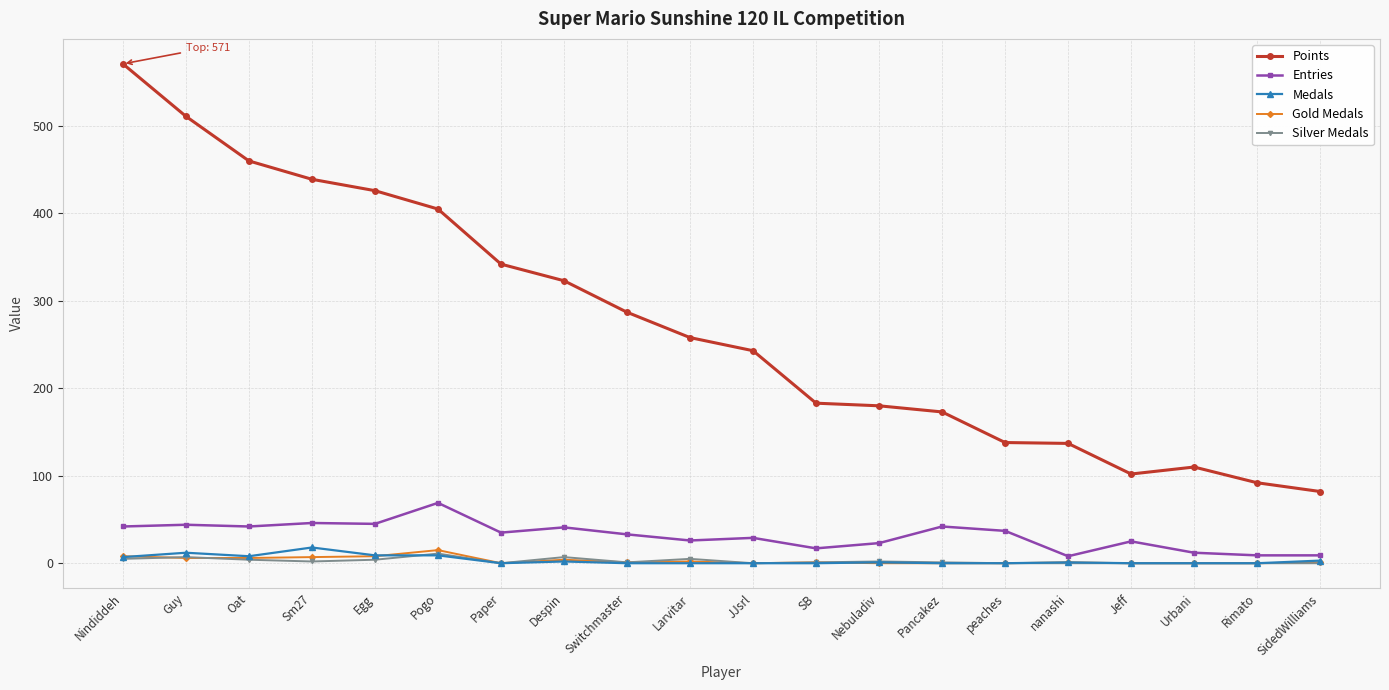

Which series has the largest range (max minus min)?

Points